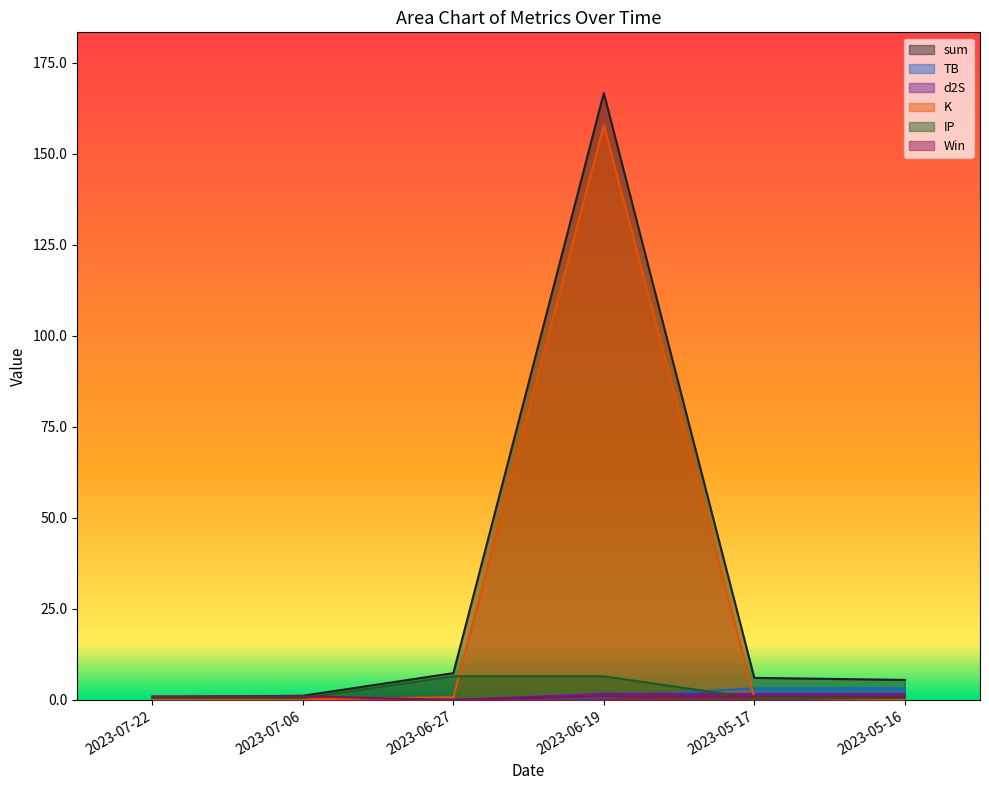

Reading right to left, what are all the values shown in this chart?

sum: 5.5	6.0	166.7	7.4	1.1	0.8
TB: 3.2	3.2	0.7	0.2	0.2	0.1
d2S: 1.7	1.7	1.7	0.0	0.3	0.1
K: 0.2	0.7	157.8	0.7	0.2	0.2
IP: 0.5	0.5	6.5	6.5	0.5	0.5
Win: 1.0	1.0	1.0	0.0	1.0	1.0